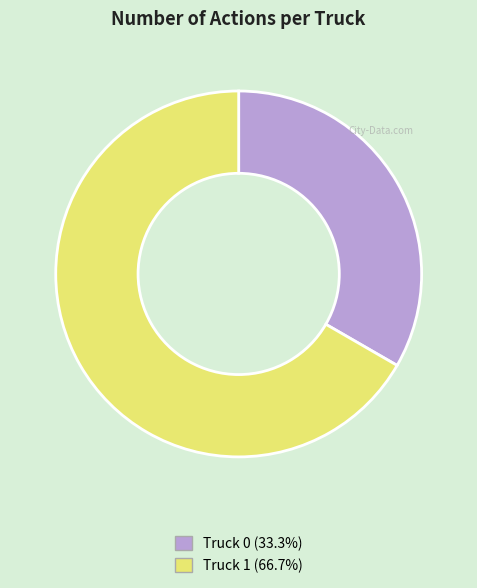

Rank the categories by value from lowest to highest.

Truck 0, Truck 1